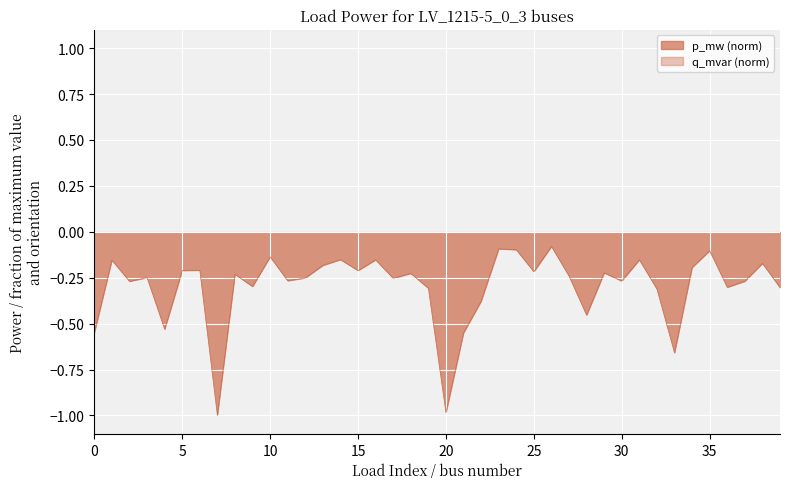

How many categories are shown in the chart?

40